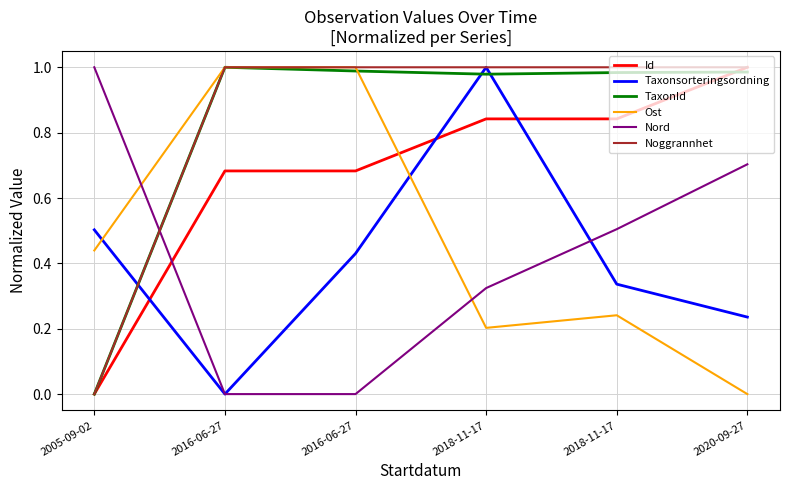

After their last crossing, which series has the higher values: Noggrannhet or Nord?

Noggrannhet